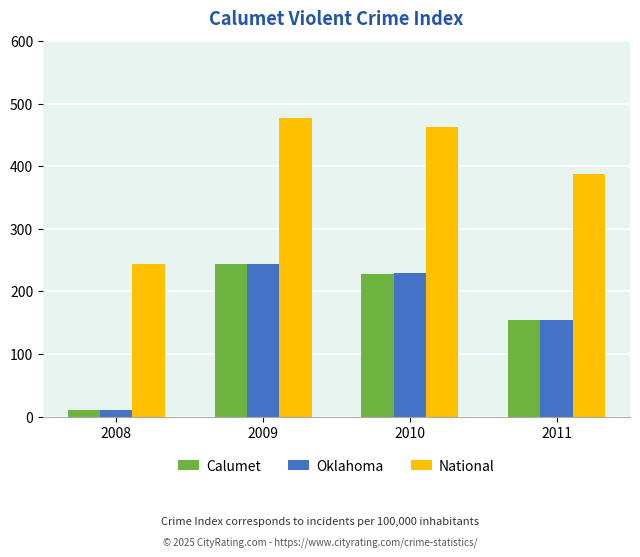

Read the Oklahoma value at 2009.

243.8